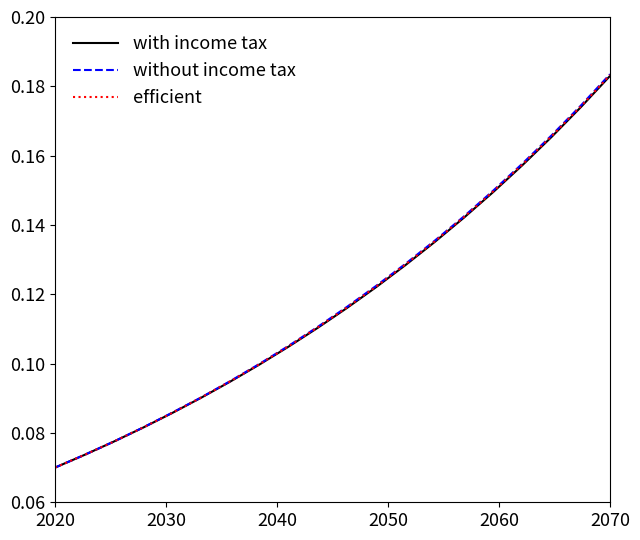

Which series has the widest spread of values?

without income tax